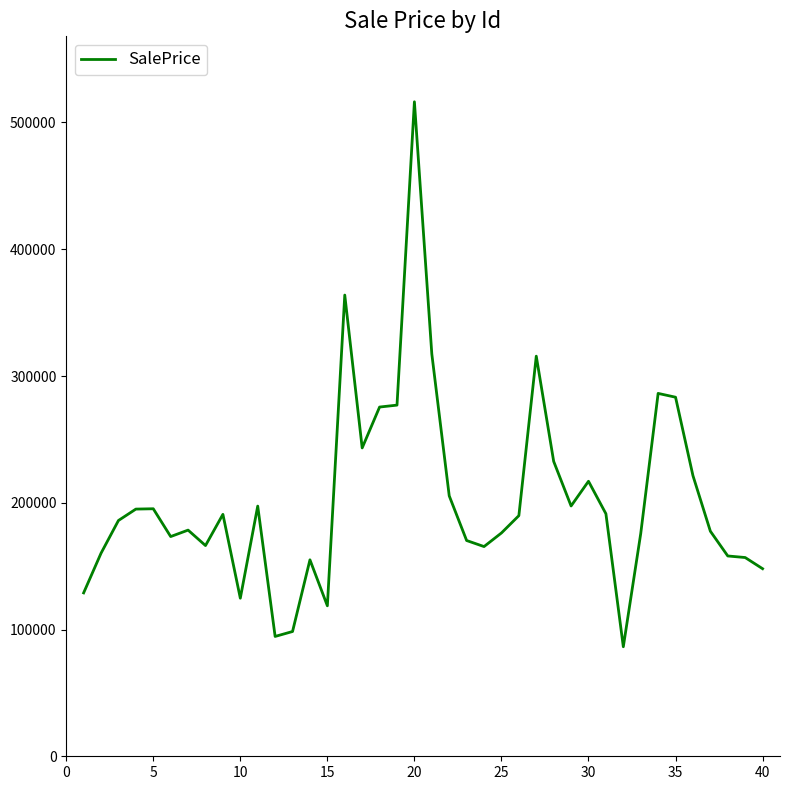

What is the smallest value displayed?

86405.5